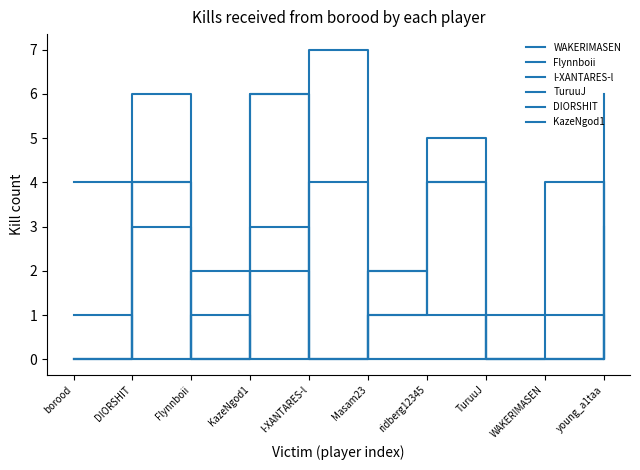

Reading right to left, list all the values displayed in this chart.

WAKERIMASEN: young_a1taa=6	WAKERIMASEN=0	TuruuJ=0	ridberg12345=5	Masam23=1	l-XANTARES-l=0	KazeNgod1=2	Flynnboii=0	DIORSHIT=4	borood=0
Flynnboii: young_a1taa=4	WAKERIMASEN=0	TuruuJ=0	ridberg12345=4	Masam23=1	l-XANTARES-l=0	KazeNgod1=6	Flynnboii=0	DIORSHIT=3	borood=0
l-XANTARES-l: young_a1taa=4	WAKERIMASEN=0	TuruuJ=0	ridberg12345=1	Masam23=2	l-XANTARES-l=0	KazeNgod1=6	Flynnboii=0	DIORSHIT=4	borood=0
TuruuJ: young_a1taa=3	WAKERIMASEN=0	TuruuJ=0	ridberg12345=4	Masam23=2	l-XANTARES-l=0	KazeNgod1=3	Flynnboii=0	DIORSHIT=6	borood=0
DIORSHIT: young_a1taa=0	WAKERIMASEN=1	TuruuJ=1	ridberg12345=0	Masam23=0	l-XANTARES-l=4	KazeNgod1=0	Flynnboii=2	DIORSHIT=0	borood=4
KazeNgod1: young_a1taa=0	WAKERIMASEN=4	TuruuJ=0	ridberg12345=0	Masam23=0	l-XANTARES-l=7	KazeNgod1=0	Flynnboii=1	DIORSHIT=0	borood=1